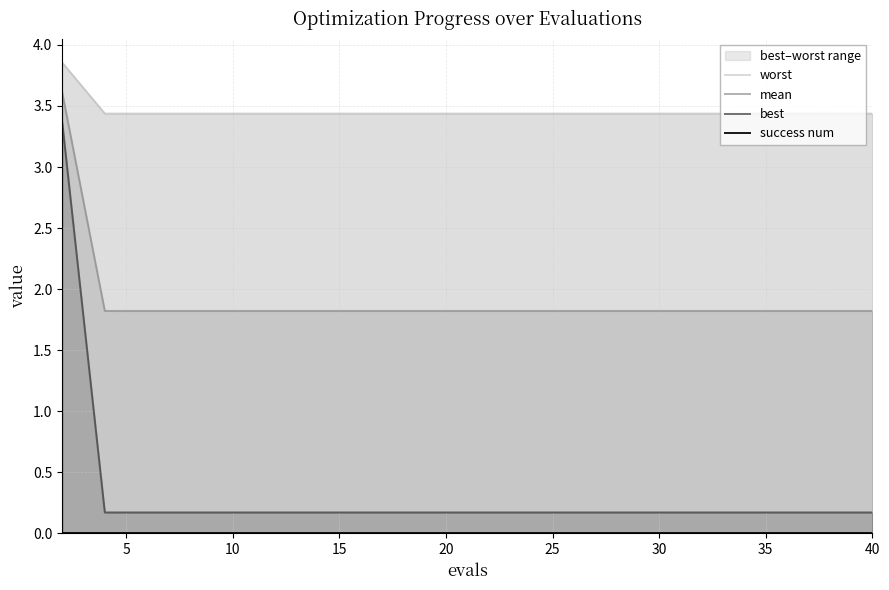

What is the lowest value of the mean series?

1.8